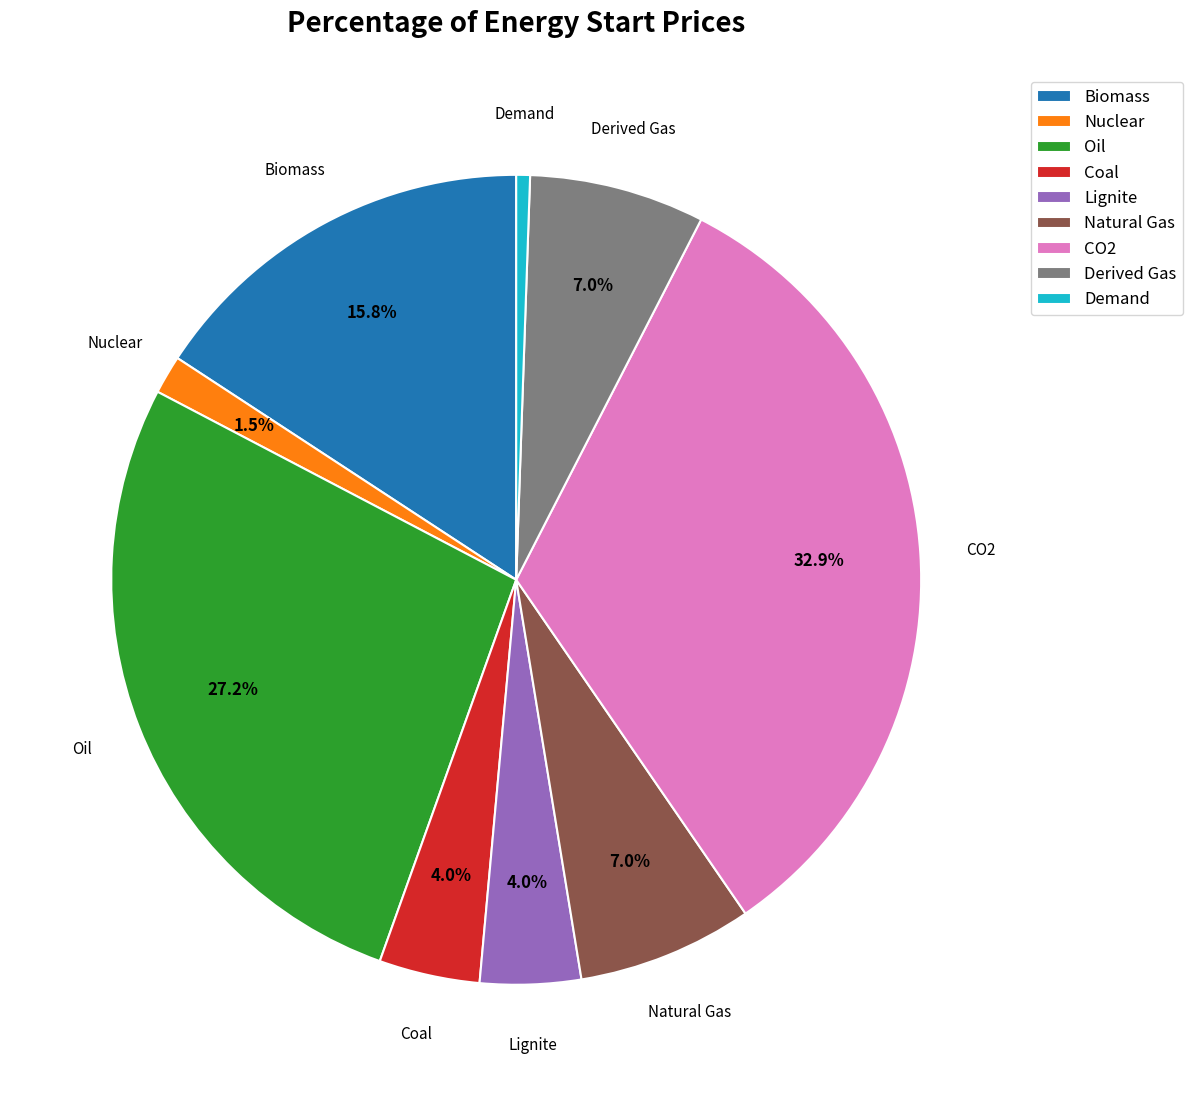

How many slices are in this pie chart?

9